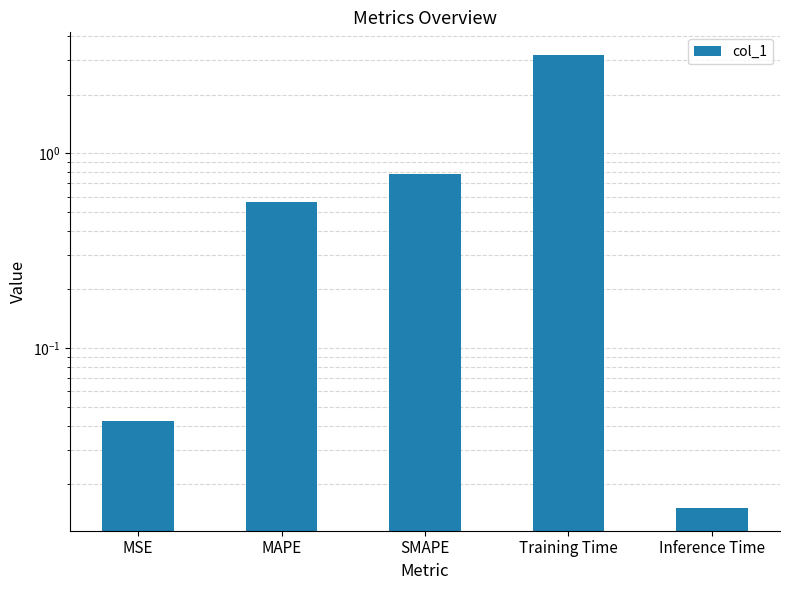

What is the difference between the maximum and minimum values?

3.2